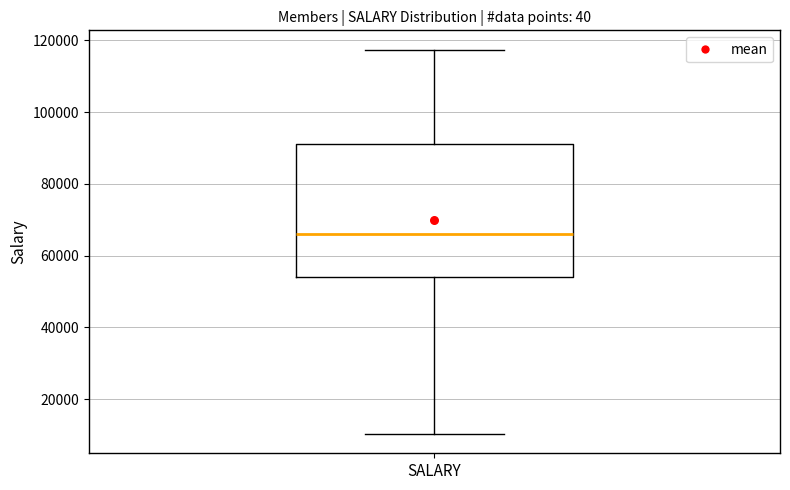

Read this box plot against the y-axis: the position of the median line, the range covered by the box, and the ends of both whiskers. The values are not printed on the chart, so give them approximately, as read against the axis.

median 66000, box 54000 to 92000, whiskers 10000 to 118000